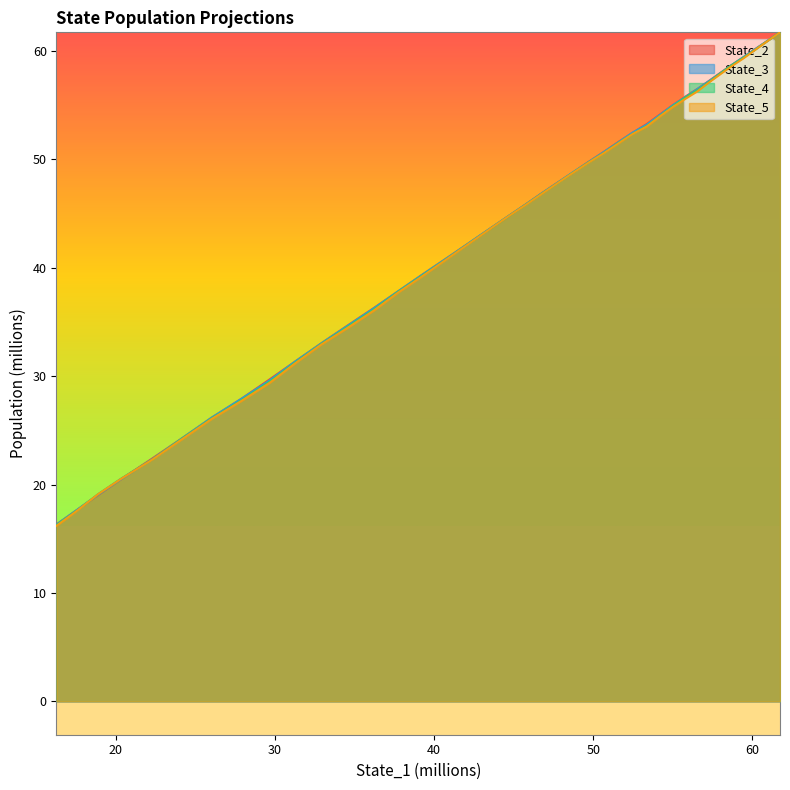

The value of State_3 at 26 is 51.2. True or false?

False